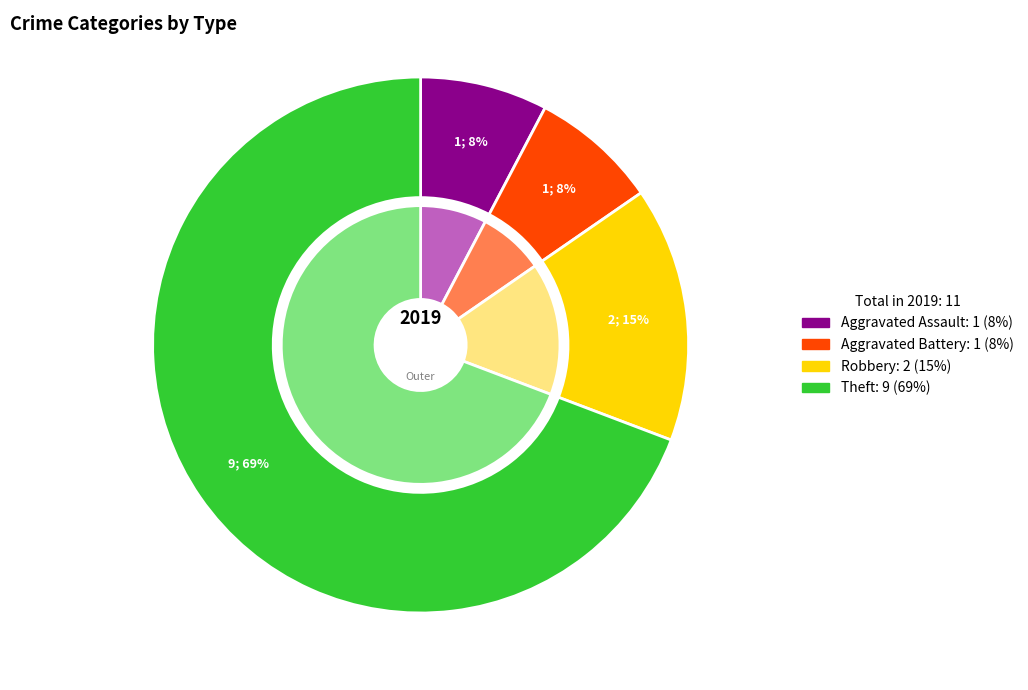

To the nearest percent, what is the difference between the largest and smallest slice percentages?

62%